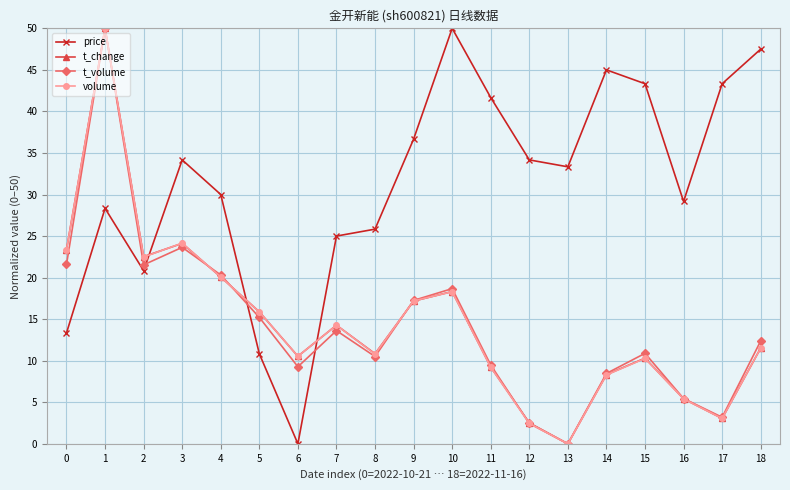

Does the chart have visible grid lines?

Yes